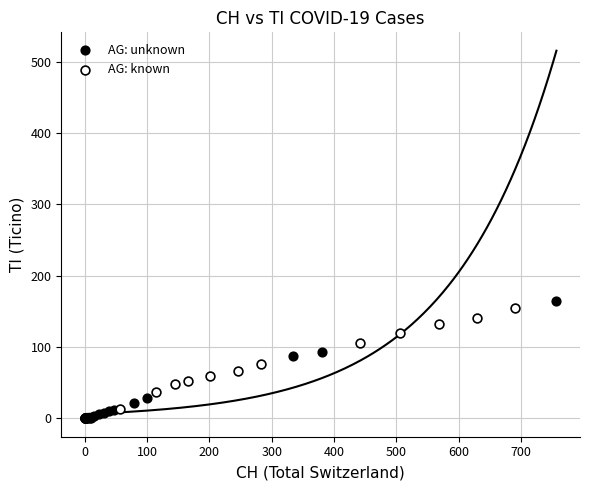

Which series has the largest Y range (max minus min)?

AG: unknown